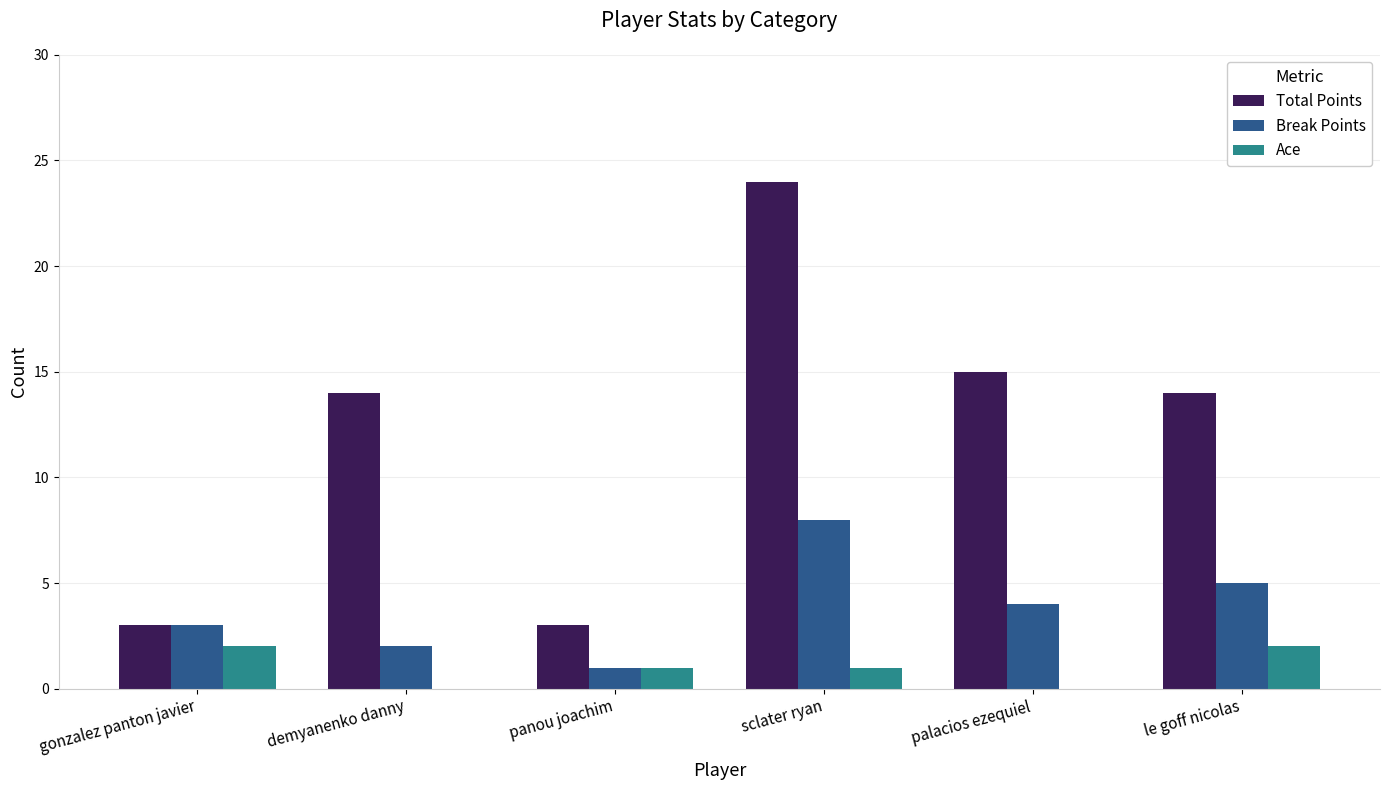

Which series changed the most between panou joachim and sclater ryan?

Total Points